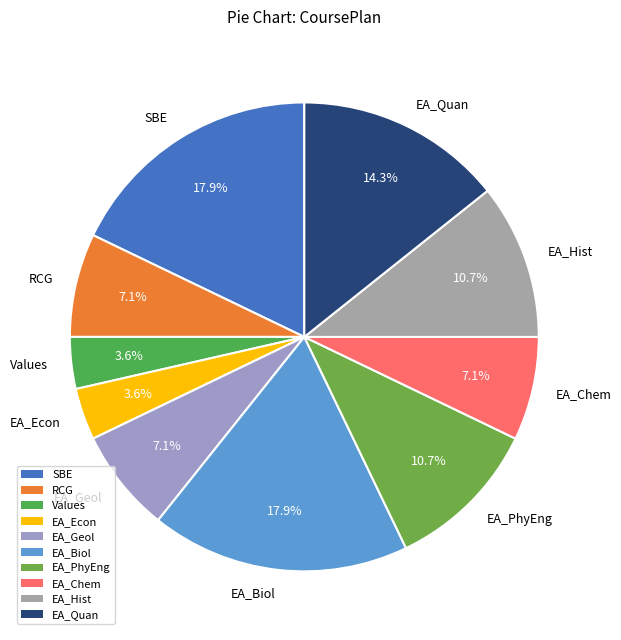

How many segments does this pie chart have?

10